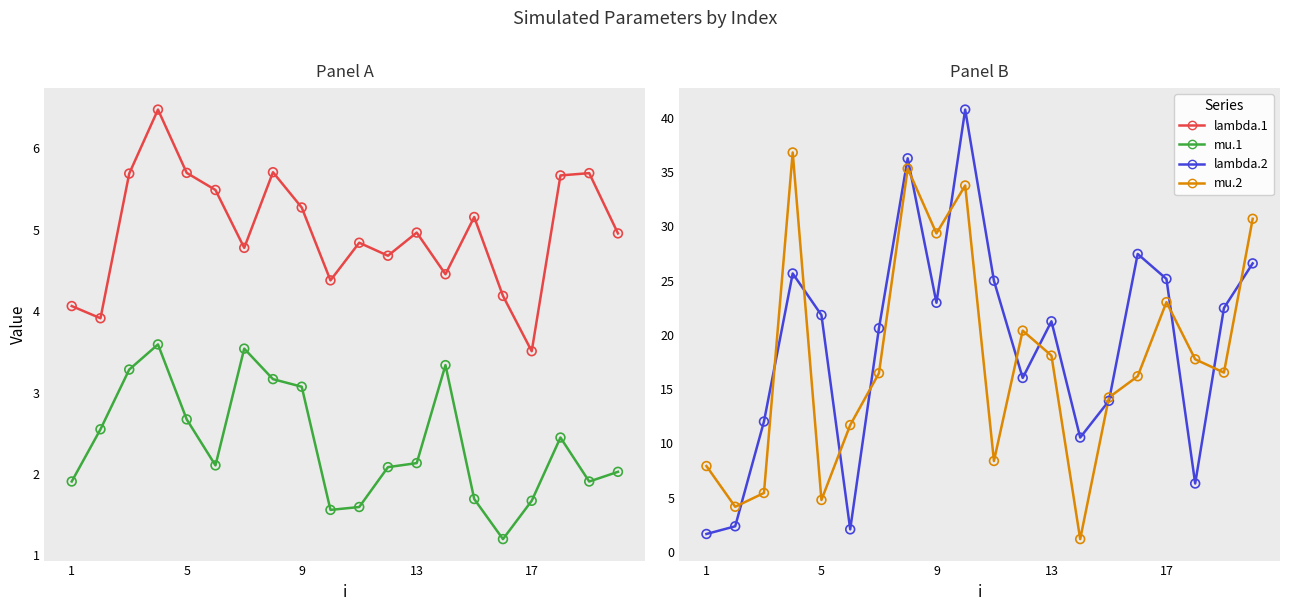

Which series has the largest Y range (max minus min)?

lambda.2